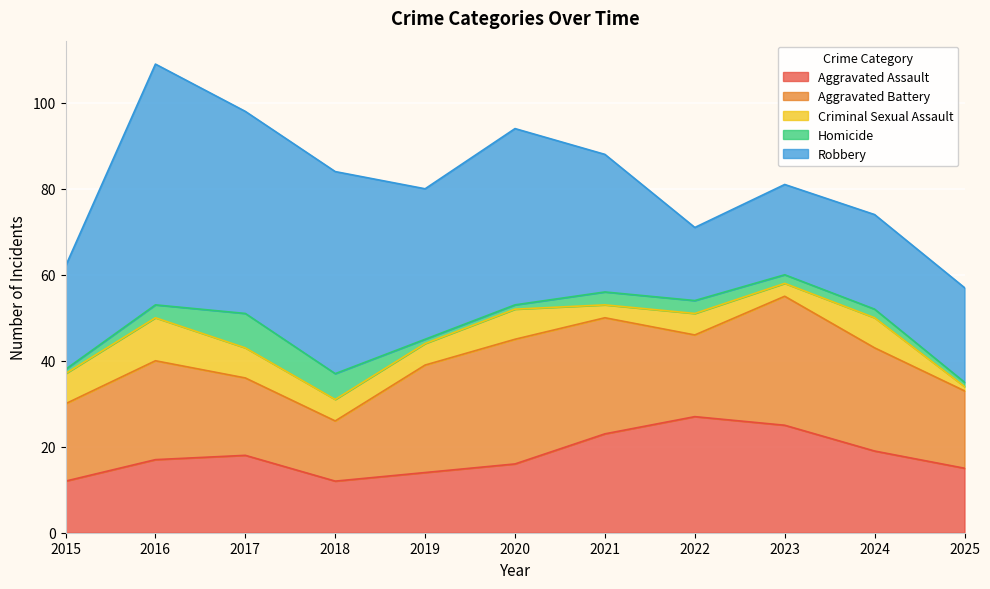

What is the minimum value shown in the chart?

1